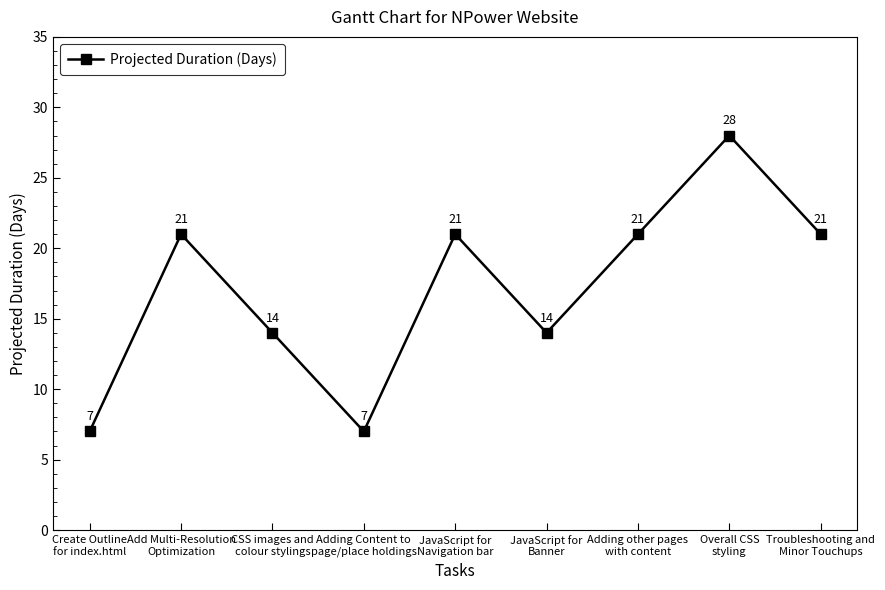

Where is the first local maximum?

Add Multi-Resolution
Optimization